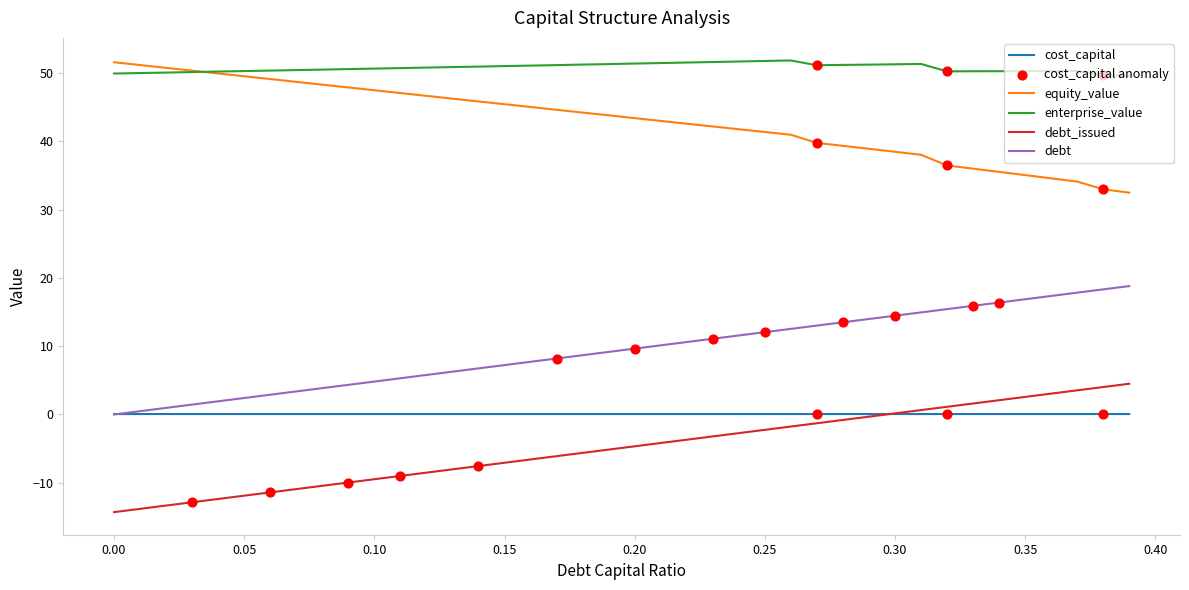

What is the greatest value displayed?

51.8